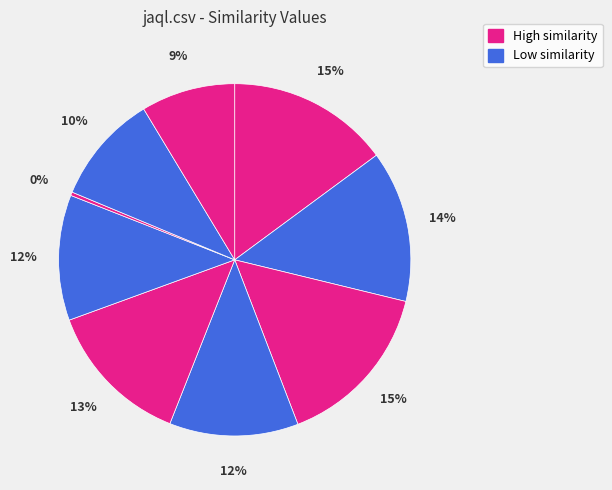

To the nearest percent, what is the difference between the largest and smallest slice percentages?

15%